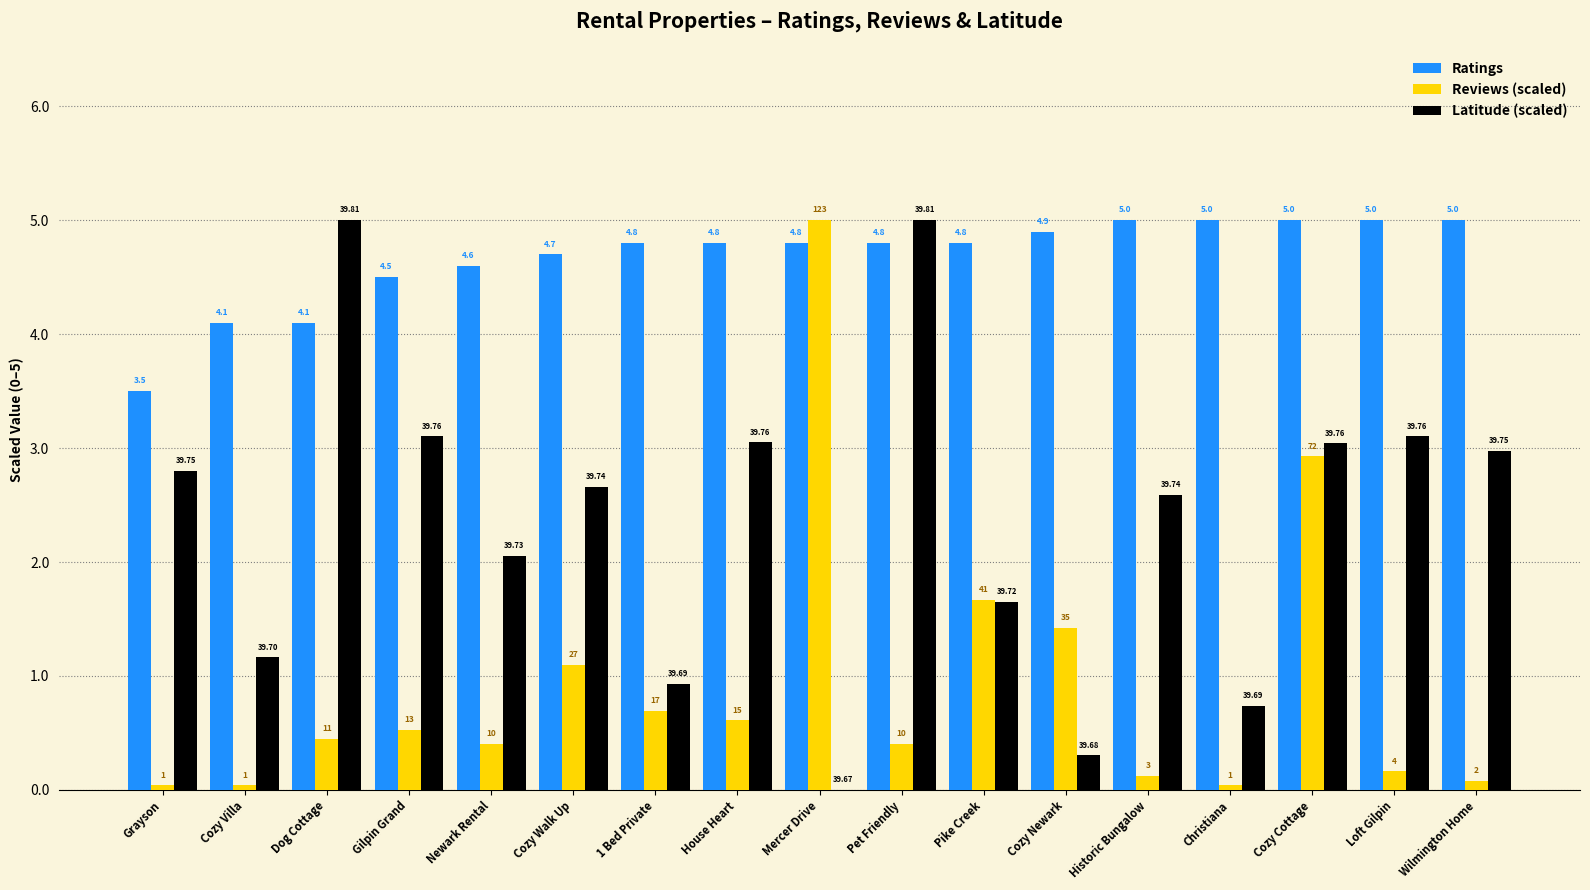

At which category is the sum across all series the highest?

Cozy Cottage